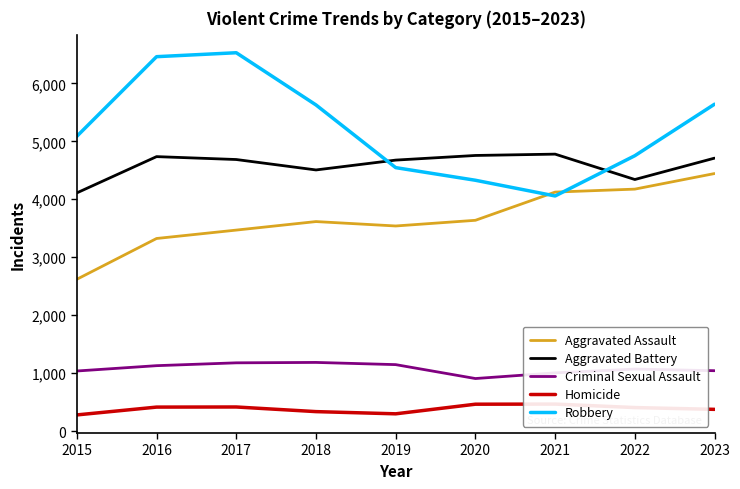

Where is the first local minimum for Aggravated Assault?

2019